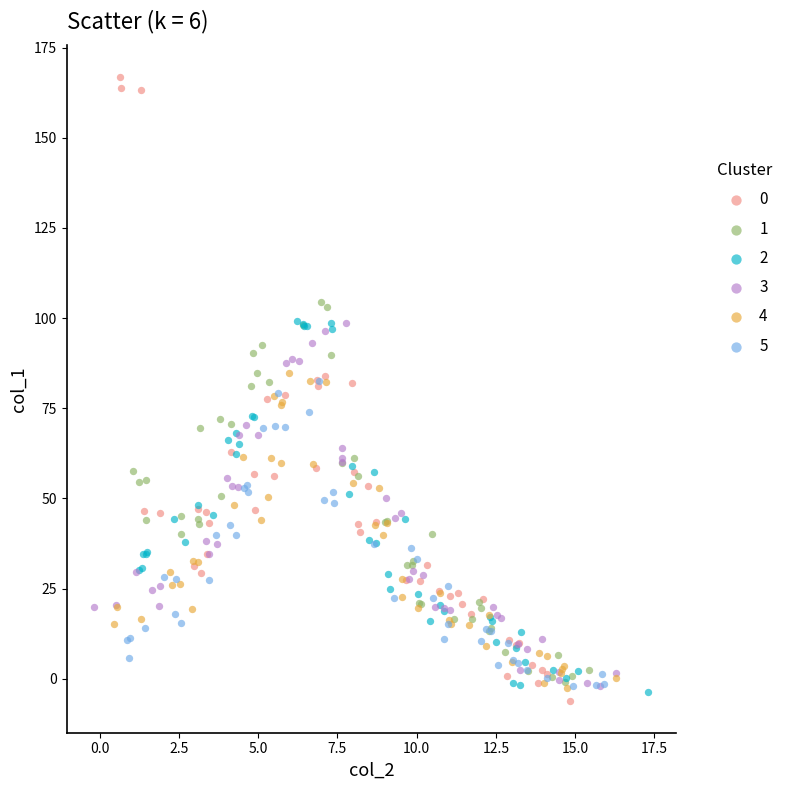

What are all the series names shown in the legend?

0, 1, 2, 3, 4, 5